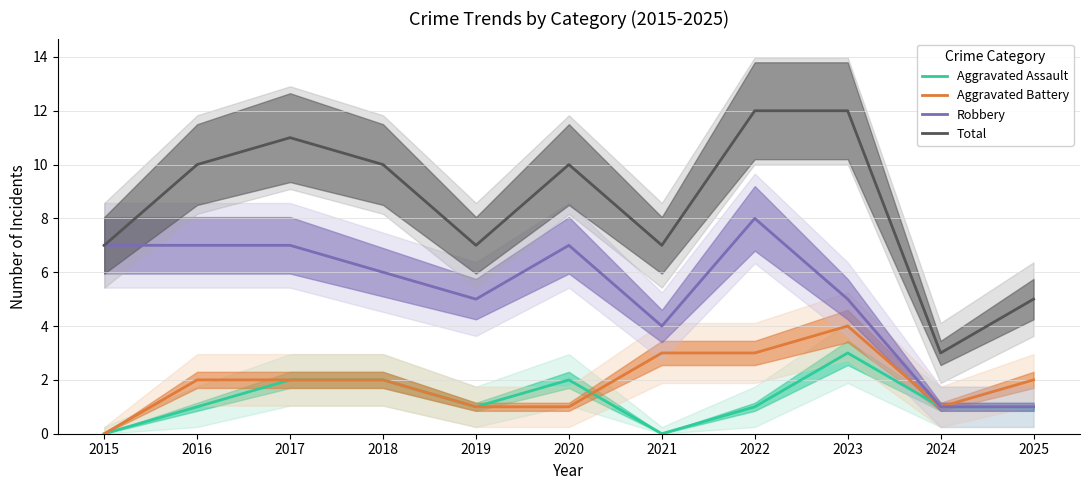

At which label does Robbery reach its peak?

2022